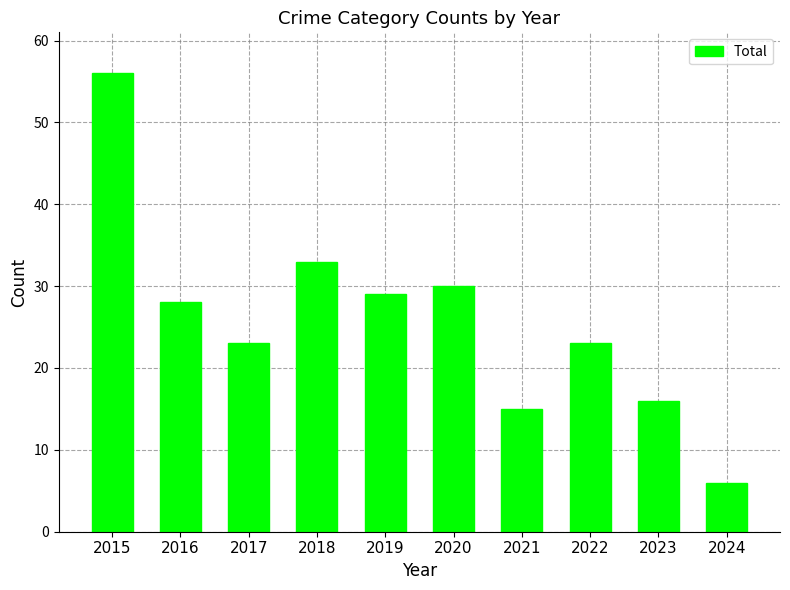

What is the average value?

26